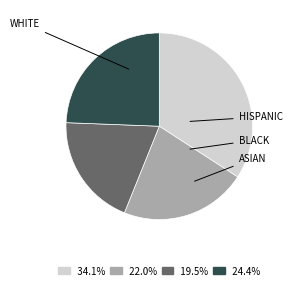

Does any single category account for the majority?

No